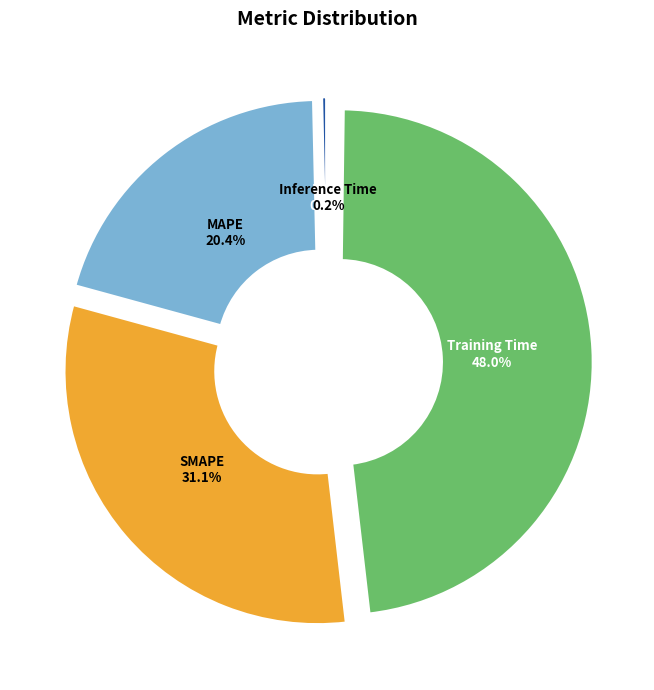

Between MSE and SMAPE, which is larger?

SMAPE